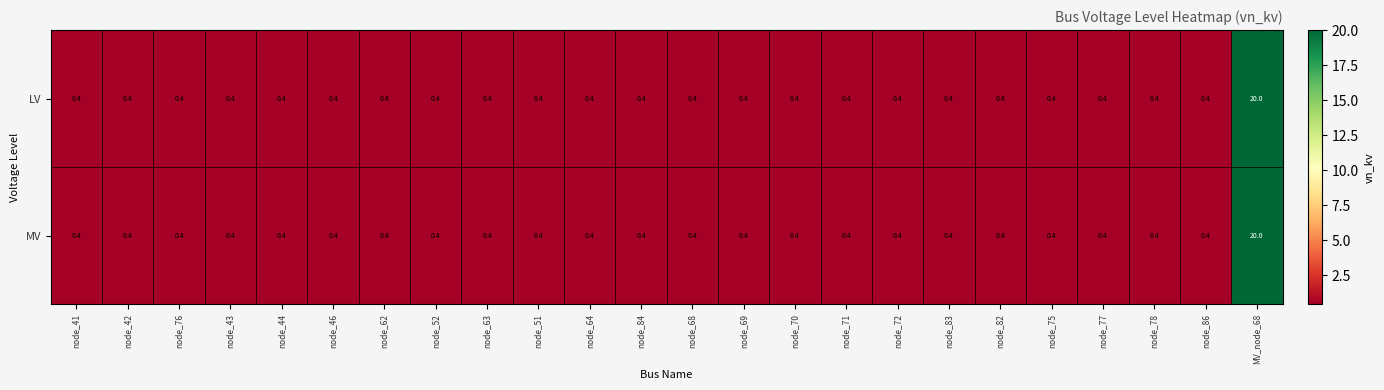

Which label corresponds to the largest value in the chart?

MV_node_68